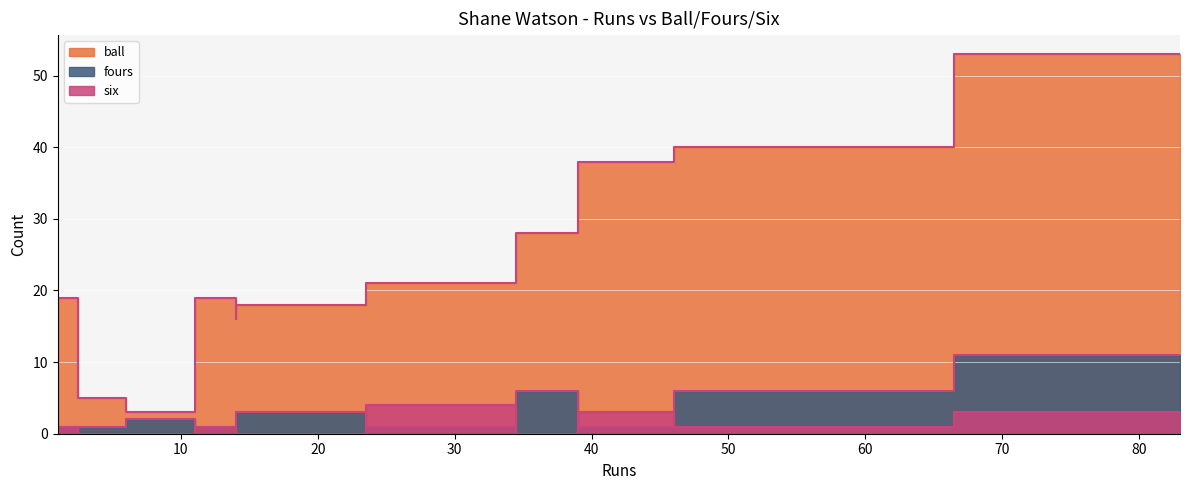

True or false: fours has more than 2 interior local peaks.

True